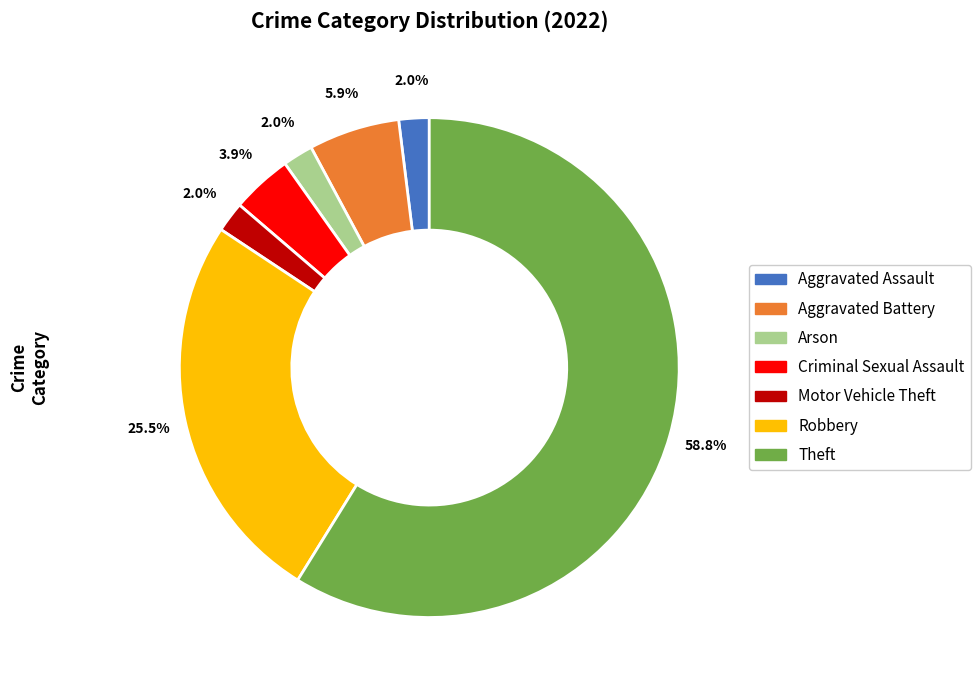

Is there a majority slice in this chart?

Yes